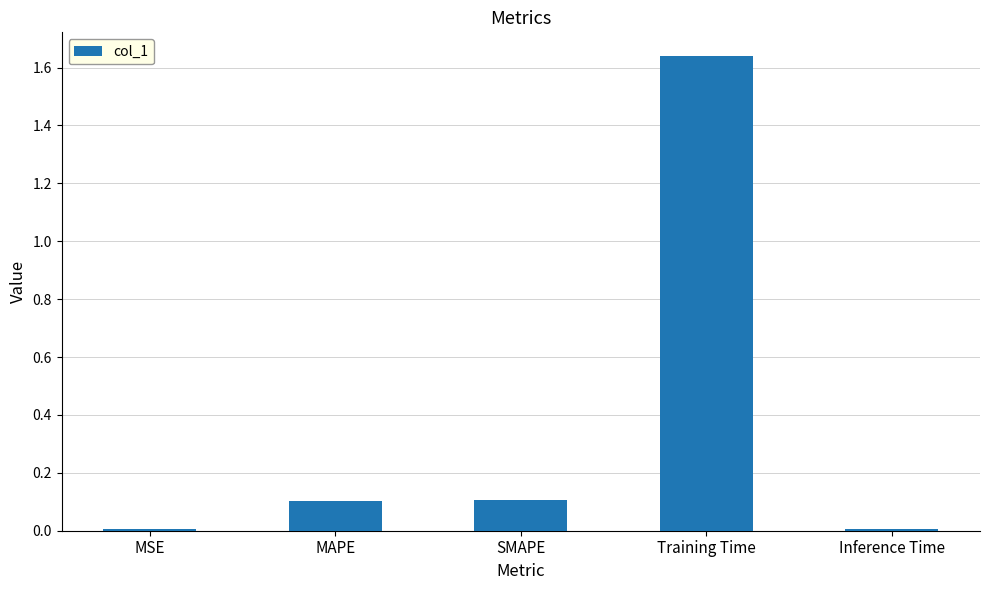

How many series are shown in this chart?

1